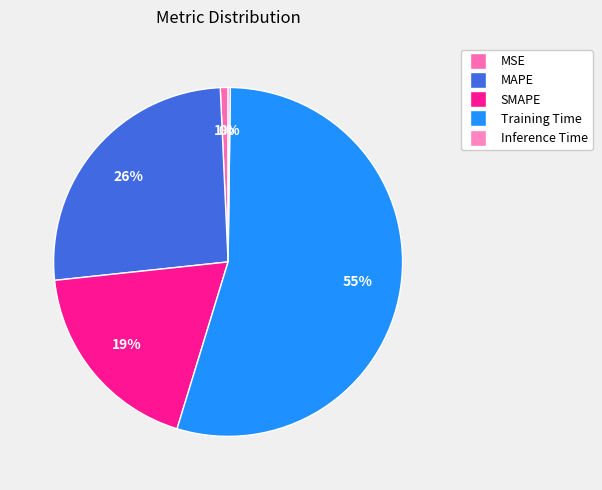

Does Training Time represent more than half of the total?

Yes